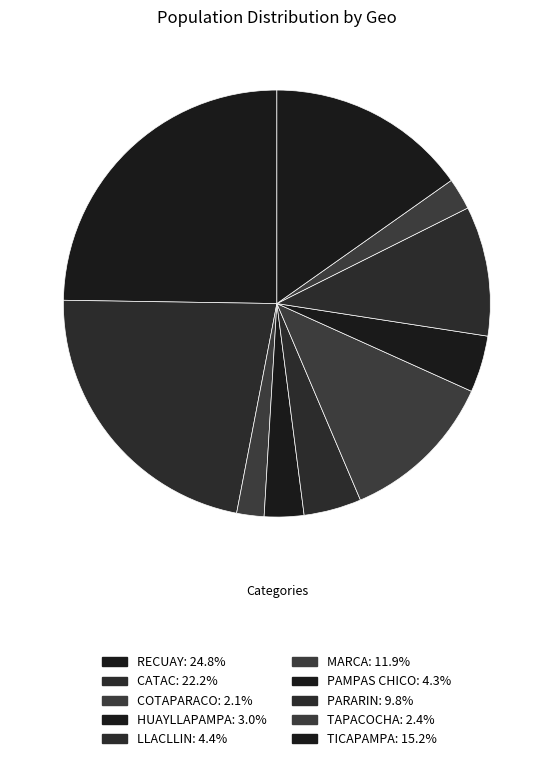

What percentage do TAPACOCHA and PARARIN together represent?

12.2%